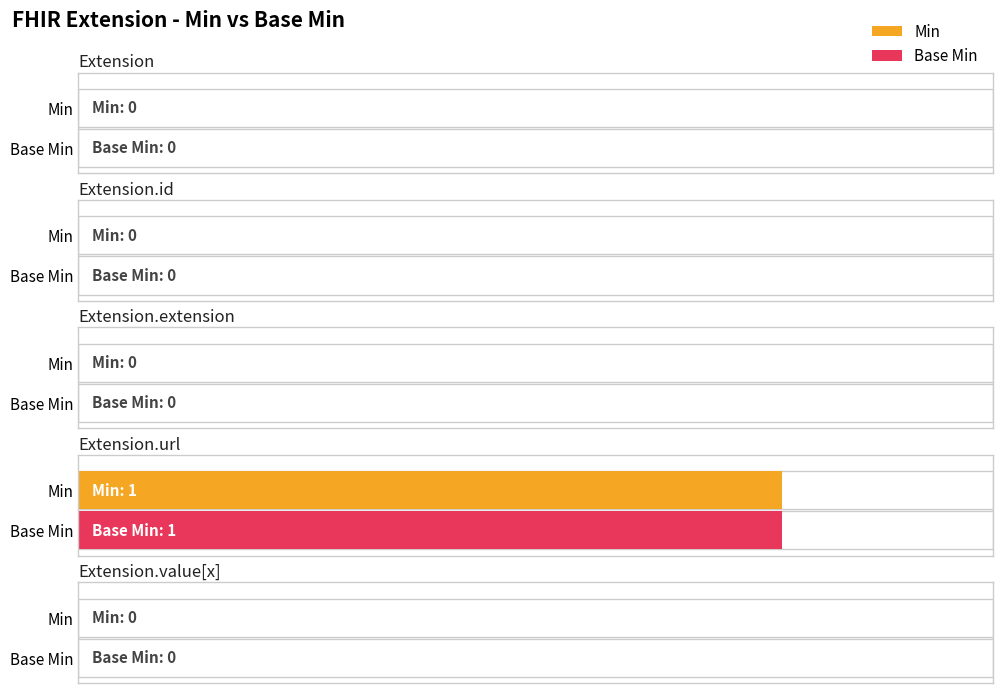

Reading left to right, what are all the values shown in this chart?

Min: 0	0	0	1	0
Base Min: 0	0	0	1	0